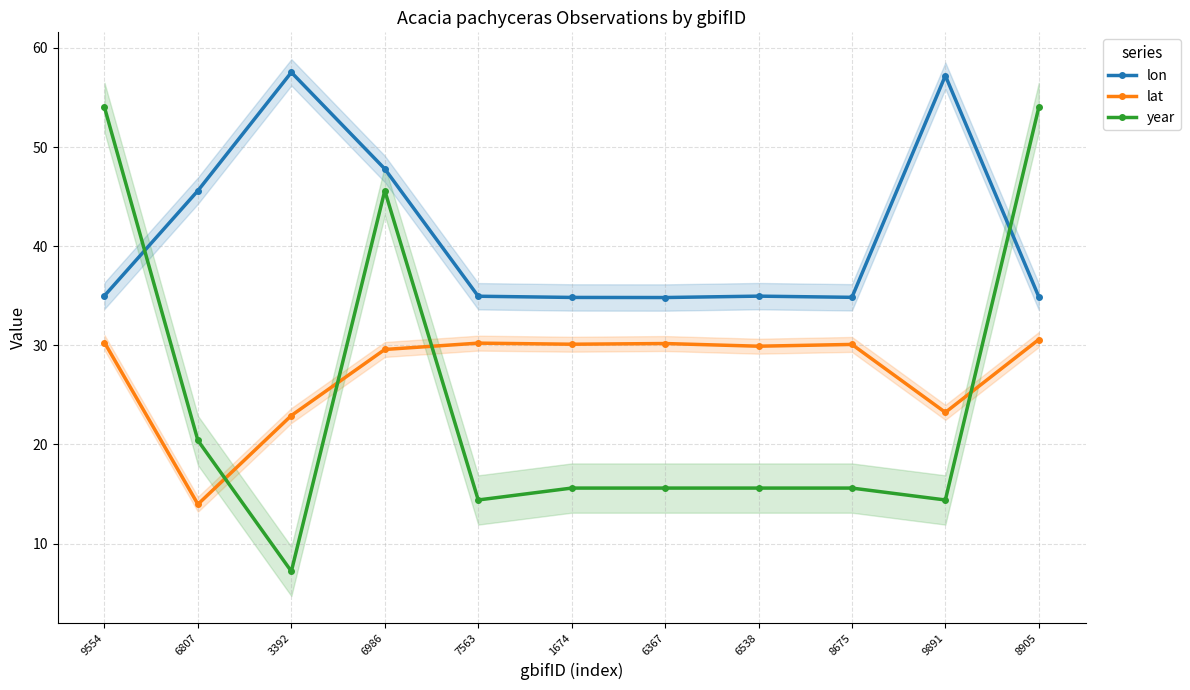

What is the value of the year point at the 3rd from the left?

7.2